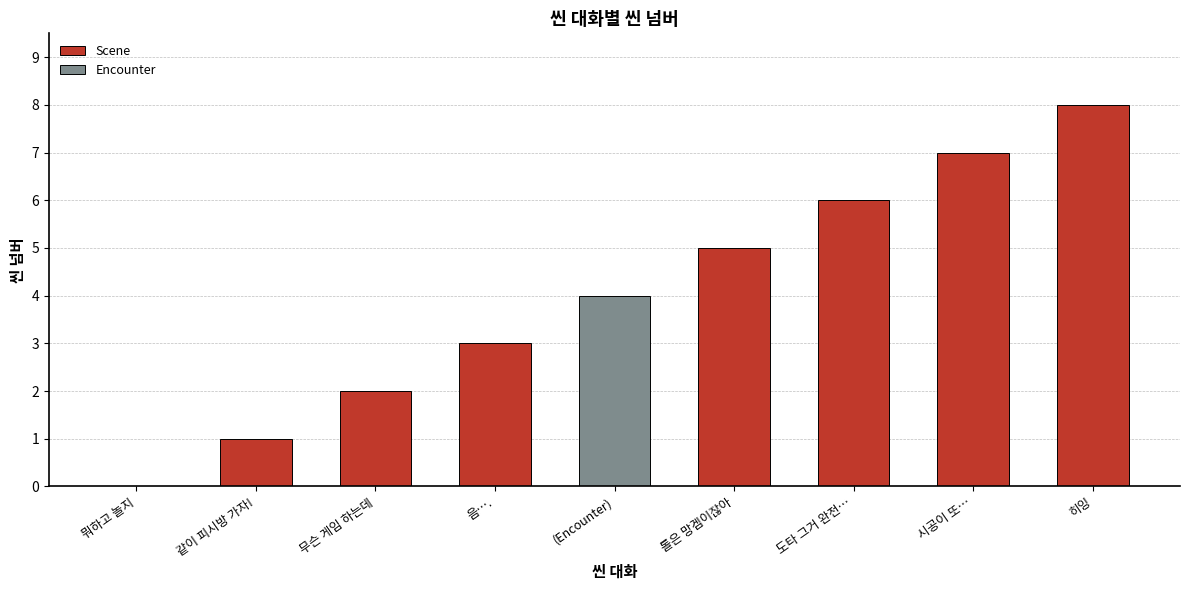

What is the maximum value for Scene?

8